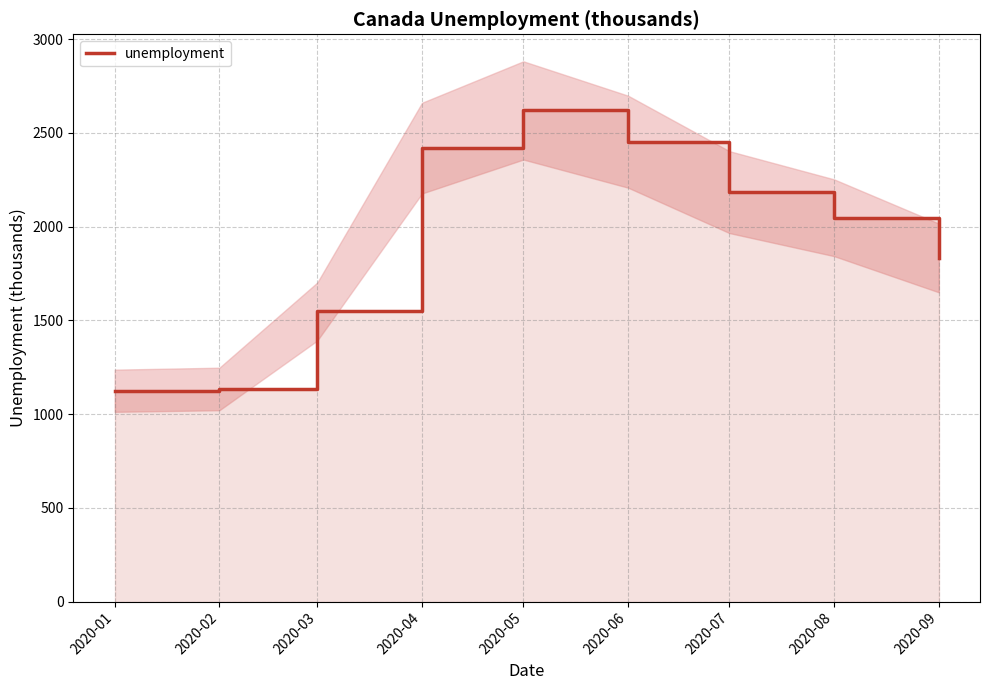

True or false: the data shows 2183.6 at 2020-07.

True